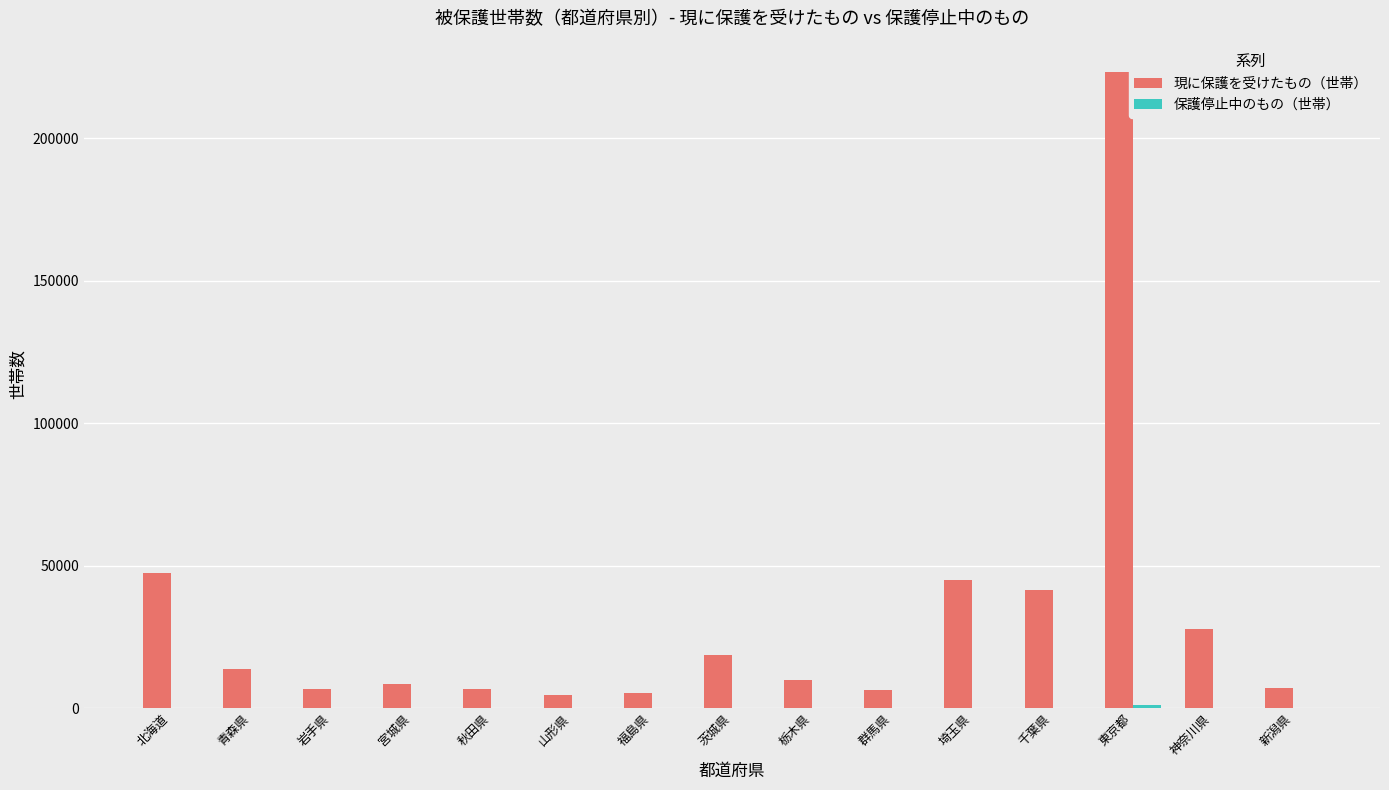

Which series changed the most between 山形県 and 東京都?

現に保護を受けたもの（世帯）